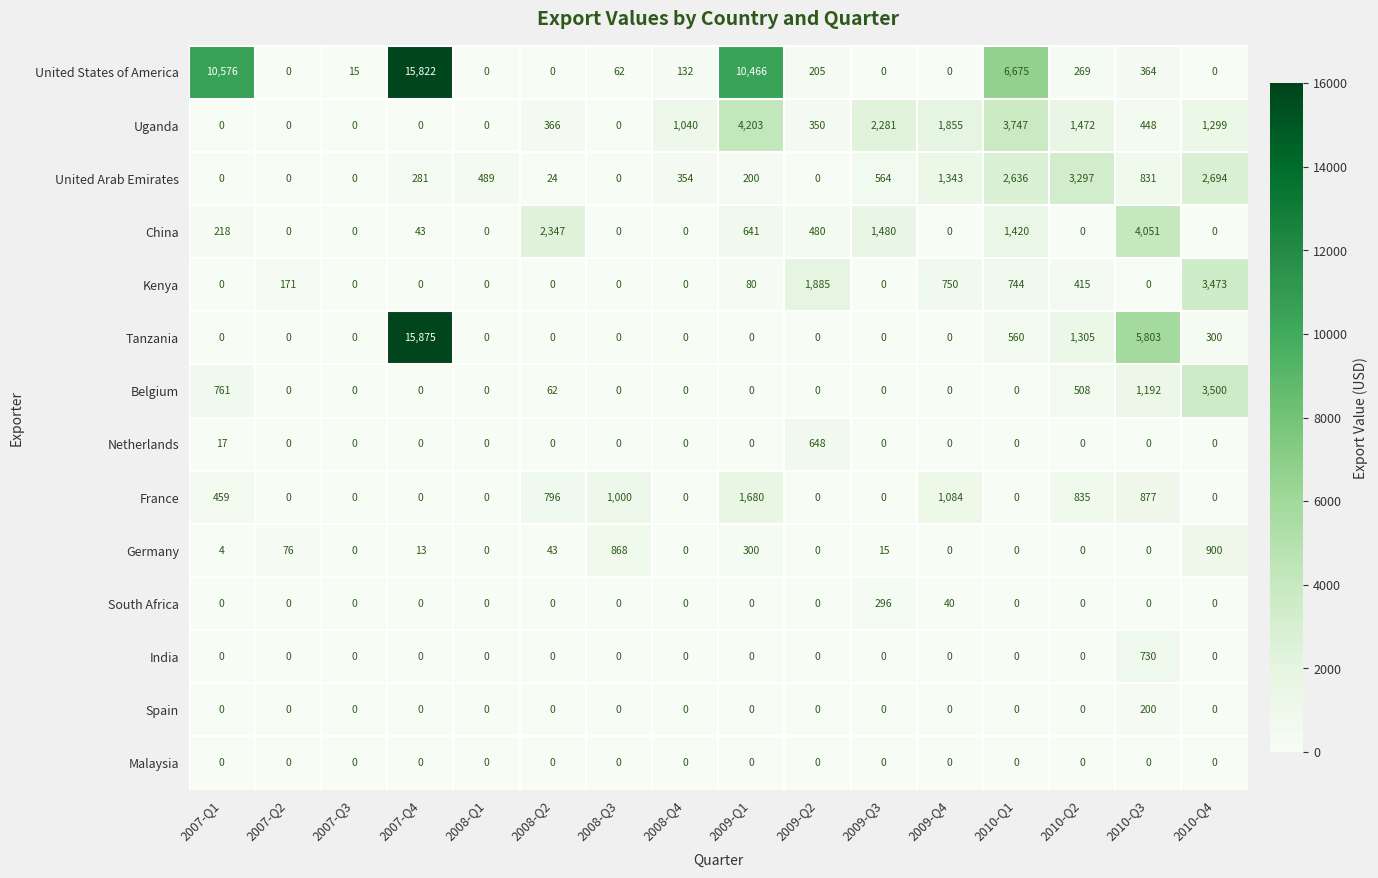

What is the total value across all series at 2010-Q4?

12166